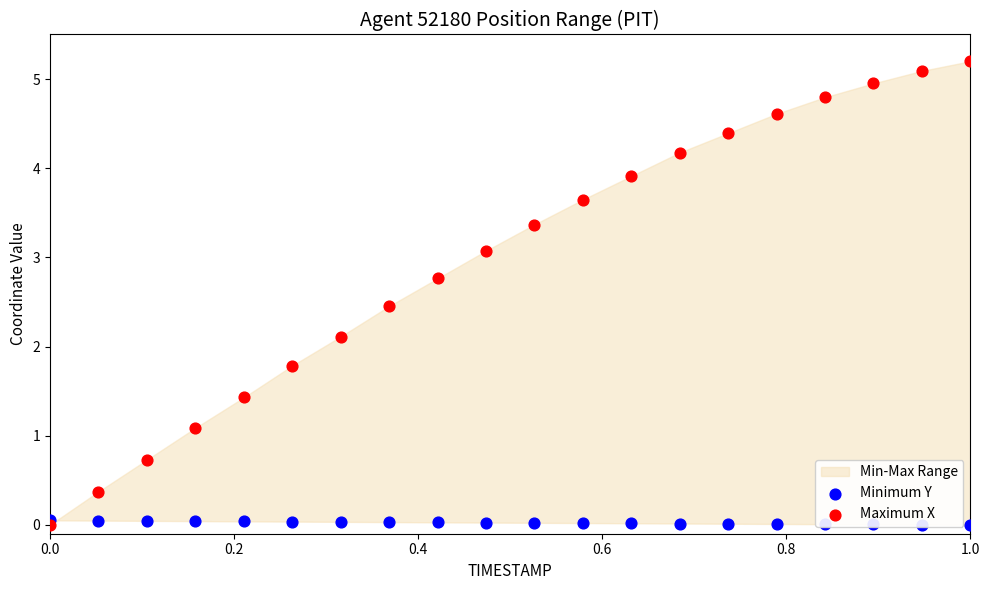

Is the value of Maximum X at 1.0 greater than the value of Minimum Y at 0.0?

Yes